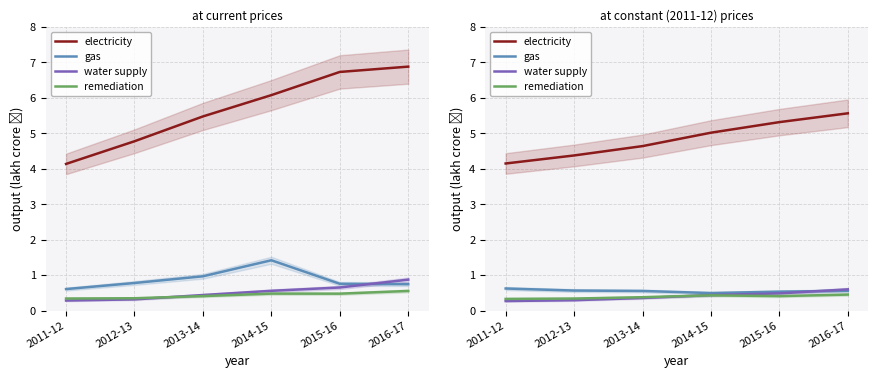

At how many categories does at least one series exceed 4?

6